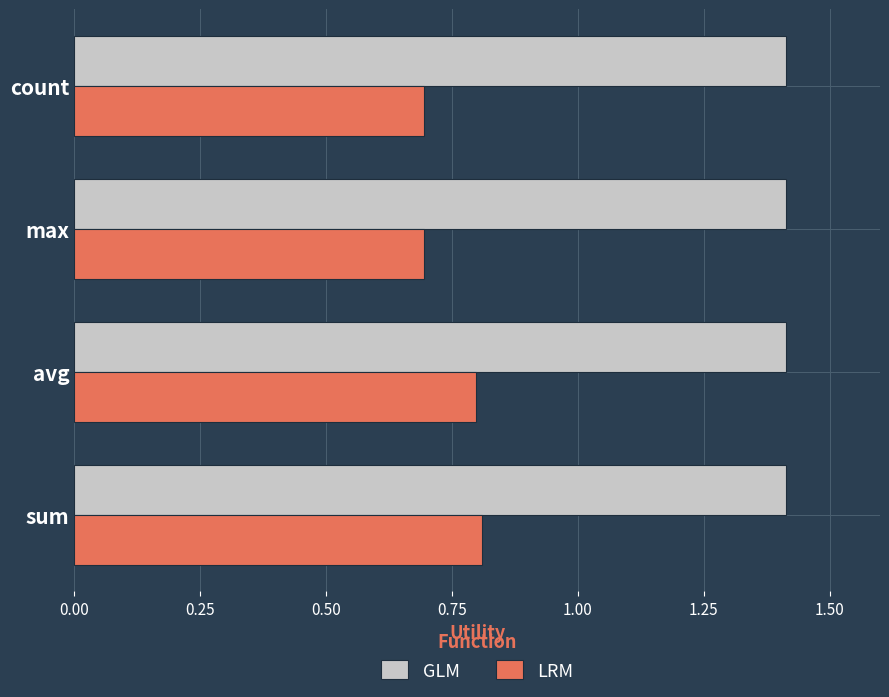

What is the maximum value shown in the chart?

1.4